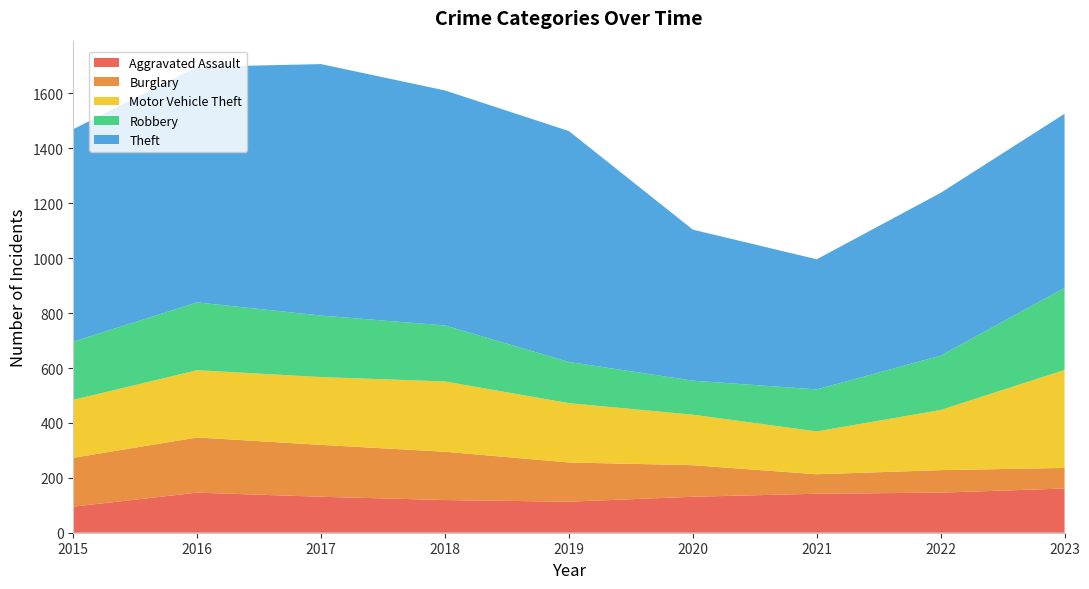

Reading left to right, extract all data points from this chart.

Aggravated Assault: 95	146	131	119	113	131	142	146	161
Burglary: 178	201	189	176	143	115	71	82	75
Motor Vehicle Theft: 211	245	247	256	216	184	156	219	357
Robbery: 212	247	224	204	150	124	153	198	299
Theft: 774	858	916	856	841	550	474	593	634